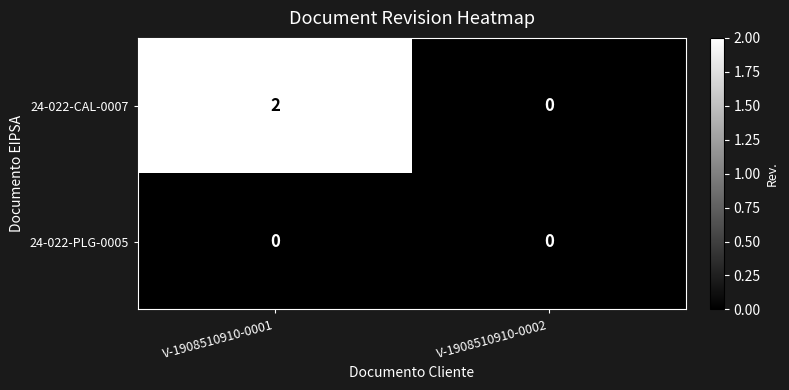

Reading left to right, extract all data points from this chart.

24-022-CAL-0007: V-1908510910-0001=2	V-1908510910-0002=0
24-022-PLG-0005: V-1908510910-0001=0	V-1908510910-0002=0